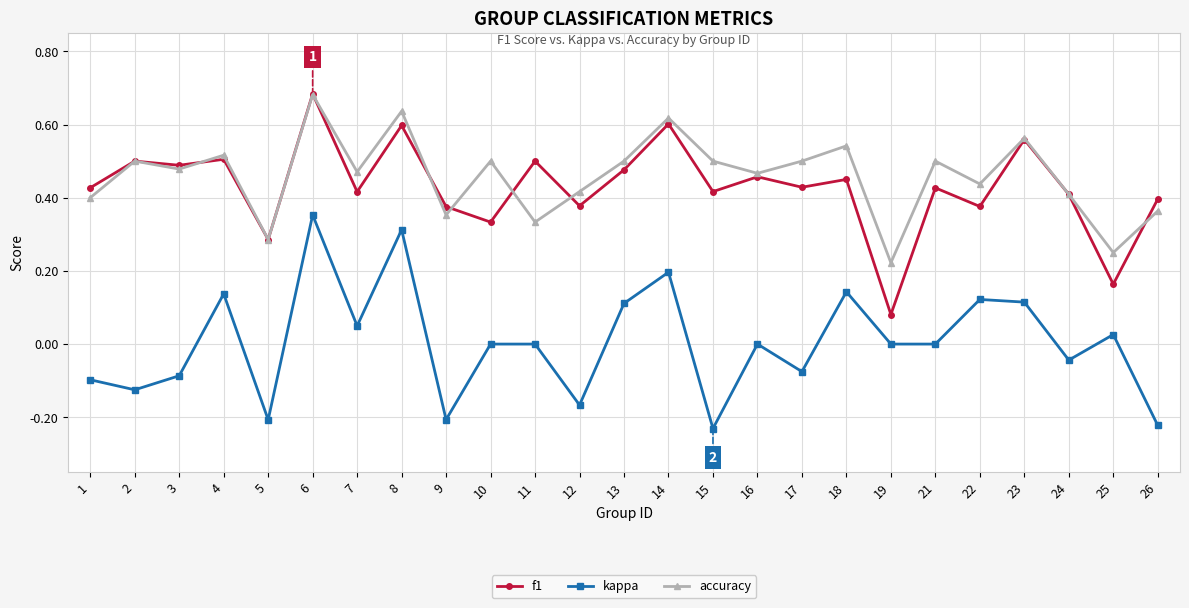

True or false: kappa and f1 cross at least once.

False